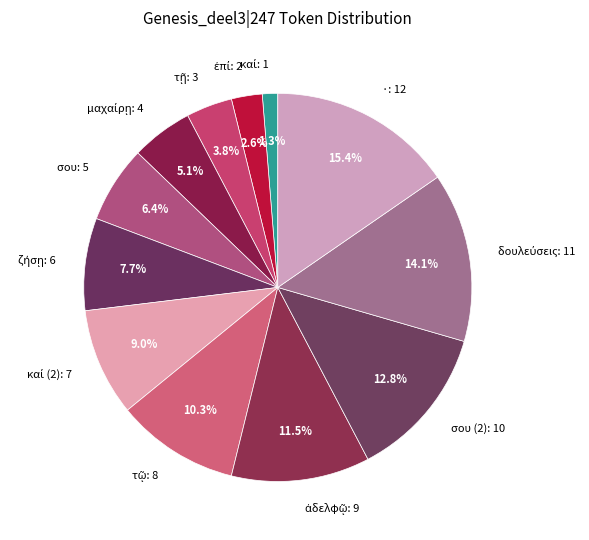

Which category has the biggest portion of the pie?

·: 12